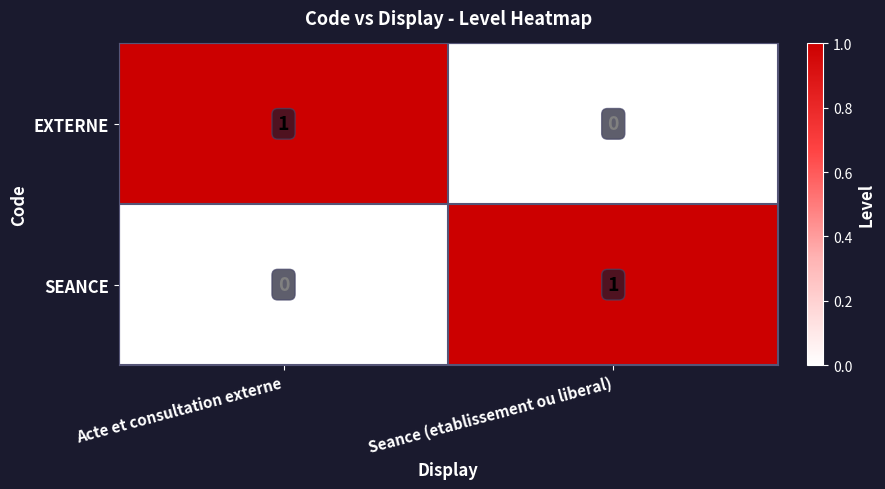

Is the value of SEANCE at Acte et consultation externe greater than the value of EXTERNE at Acte et consultation externe?

No